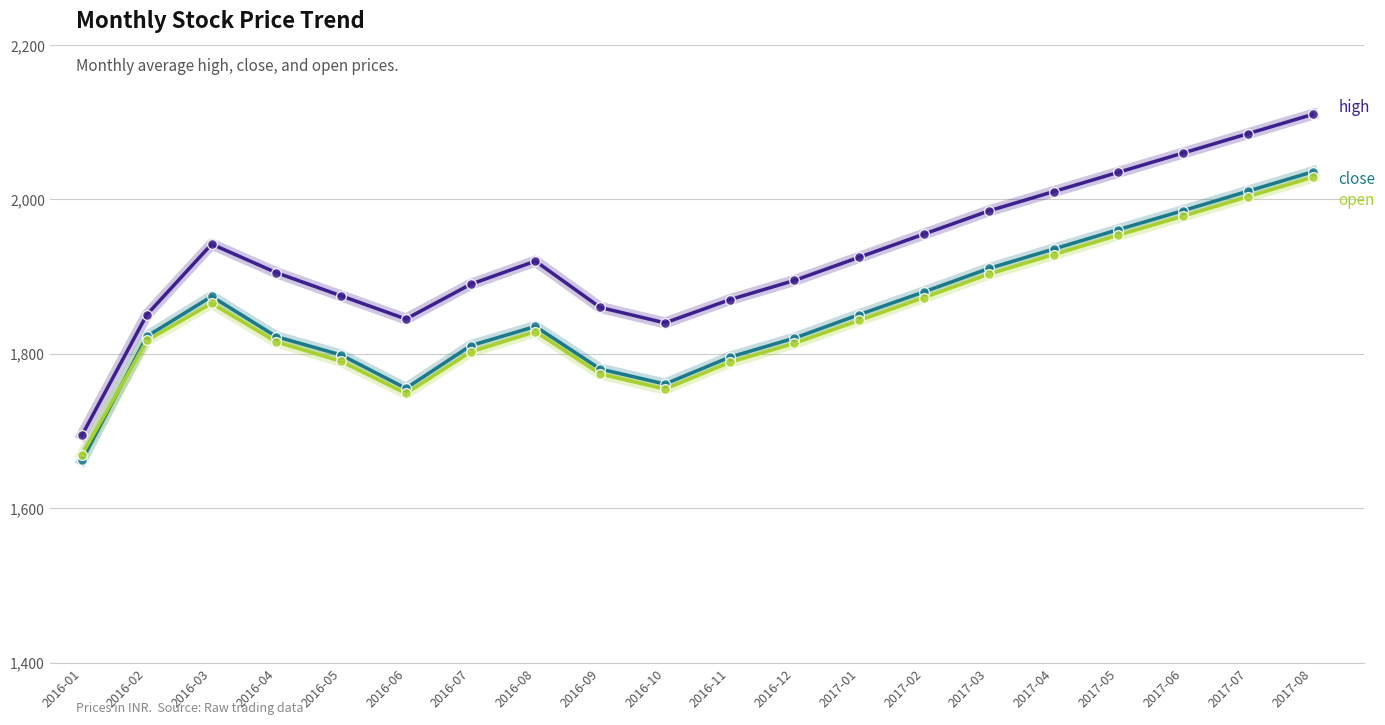

What is the spread (max minus min) of values at 2017-08?

81.4